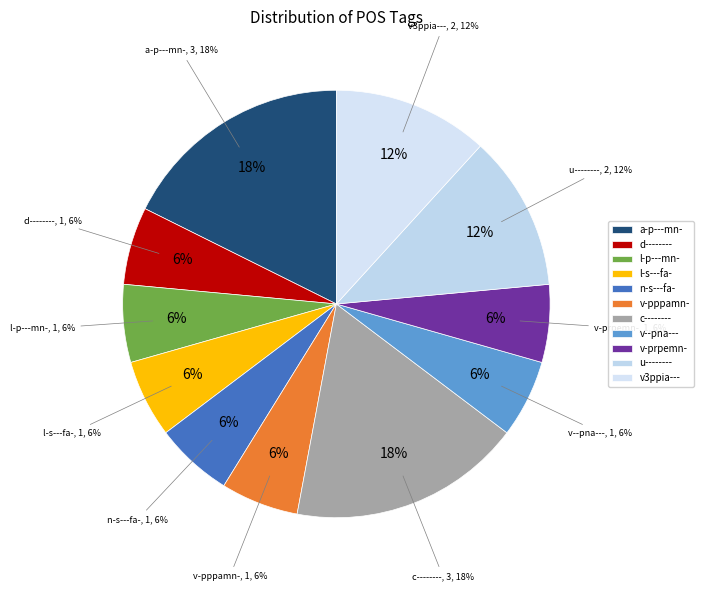

True or false: l-s---fa- accounts for 6% of the total.

True